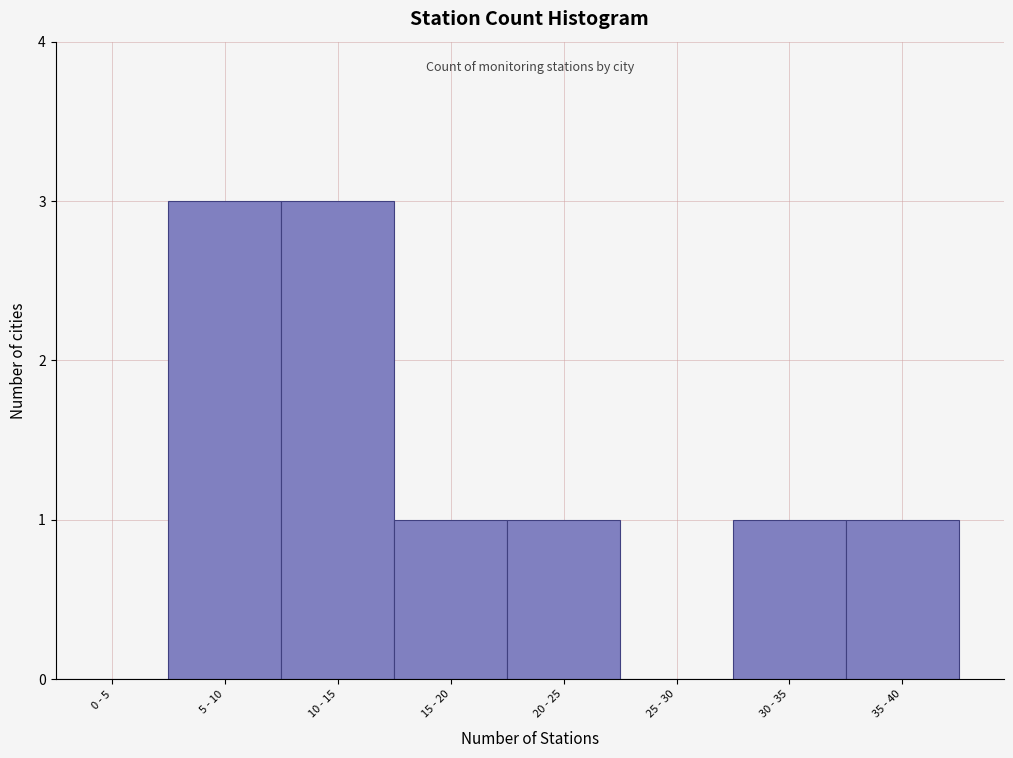

Reading right to left, transcribe all the data shown in this chart.

35 - 40=1	30 - 35=1	25 - 30=0	20 - 25=1	15 - 20=1	10 - 15=3	5 - 10=3	0 - 5=0